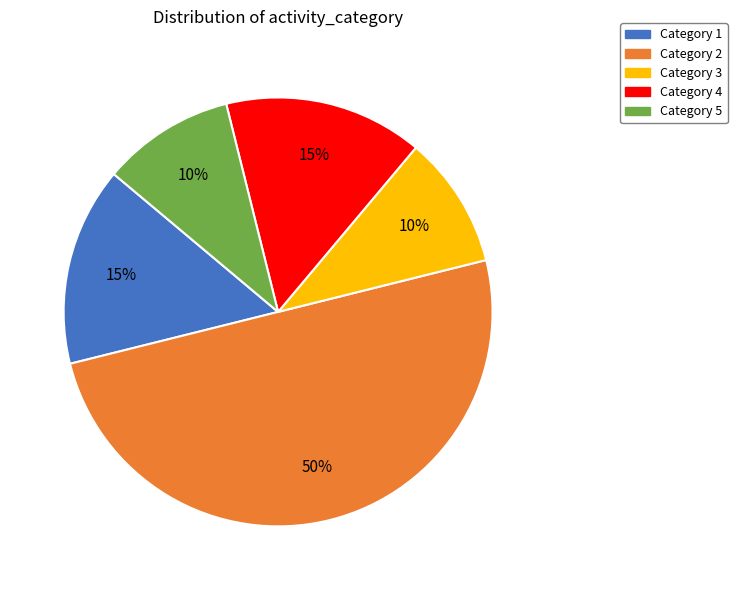

What percentage is the Category 4 slice, to the nearest percent?

15%